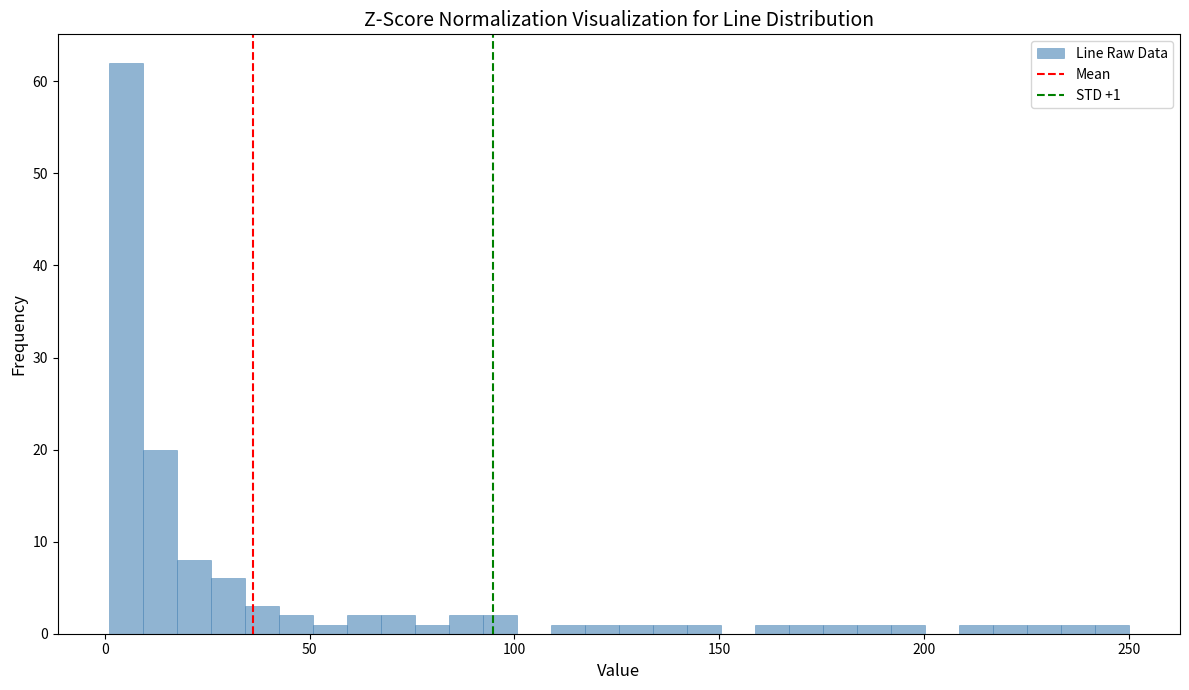

Read against the x-axis, roughly where is the centre of the tallest bar?

5